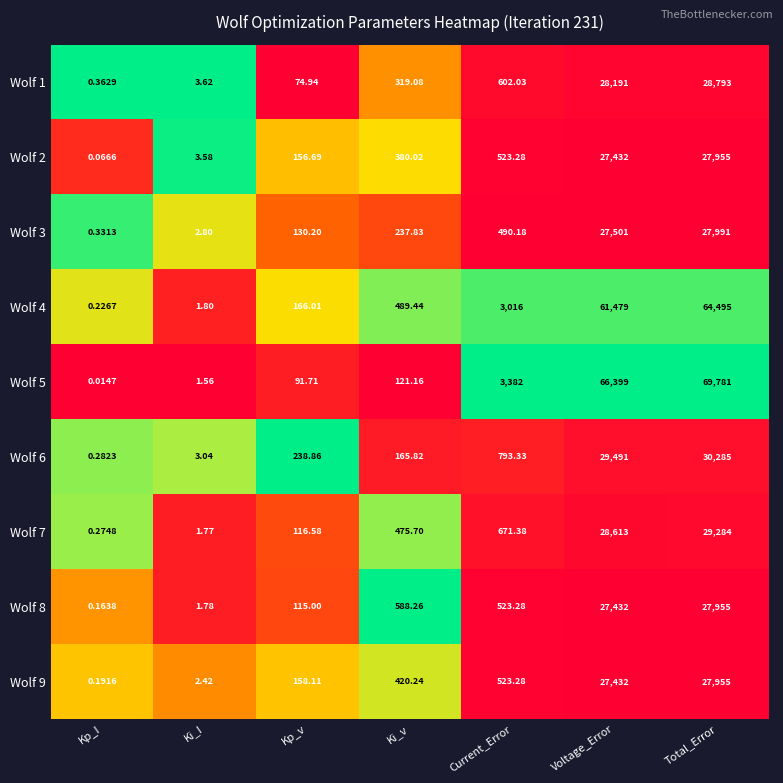

List the labels in order of Wolf 3 value, smallest first.

Kp_I, Ki_I, Kp_v, Ki_v, Current_Error, Voltage_Error, Total_Error